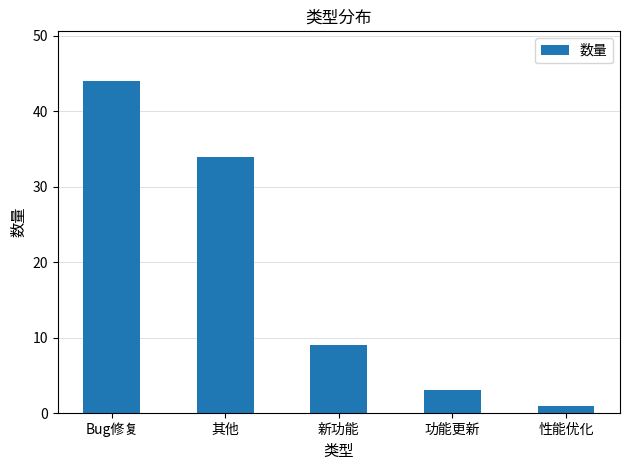

At which label is the value closest to 22?

其他